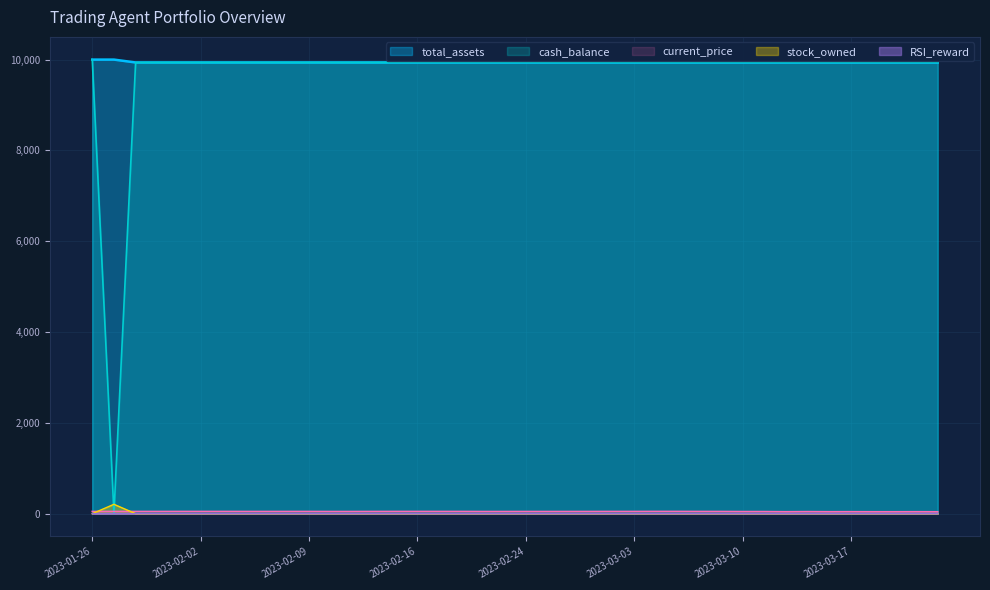

What is the value of the total_assets point at the 35th from the left?

9936.8